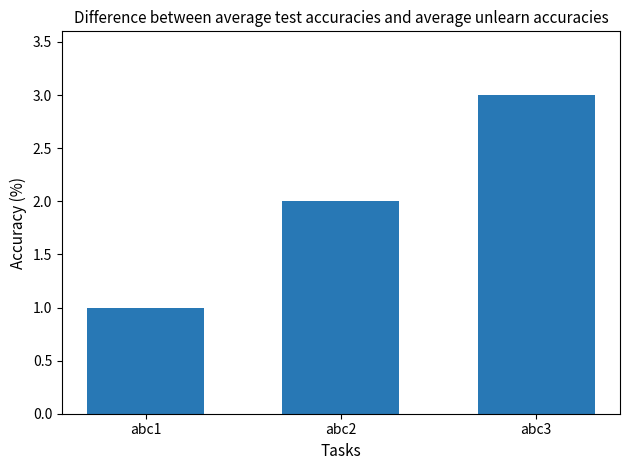

How many data points are less than 2?

1